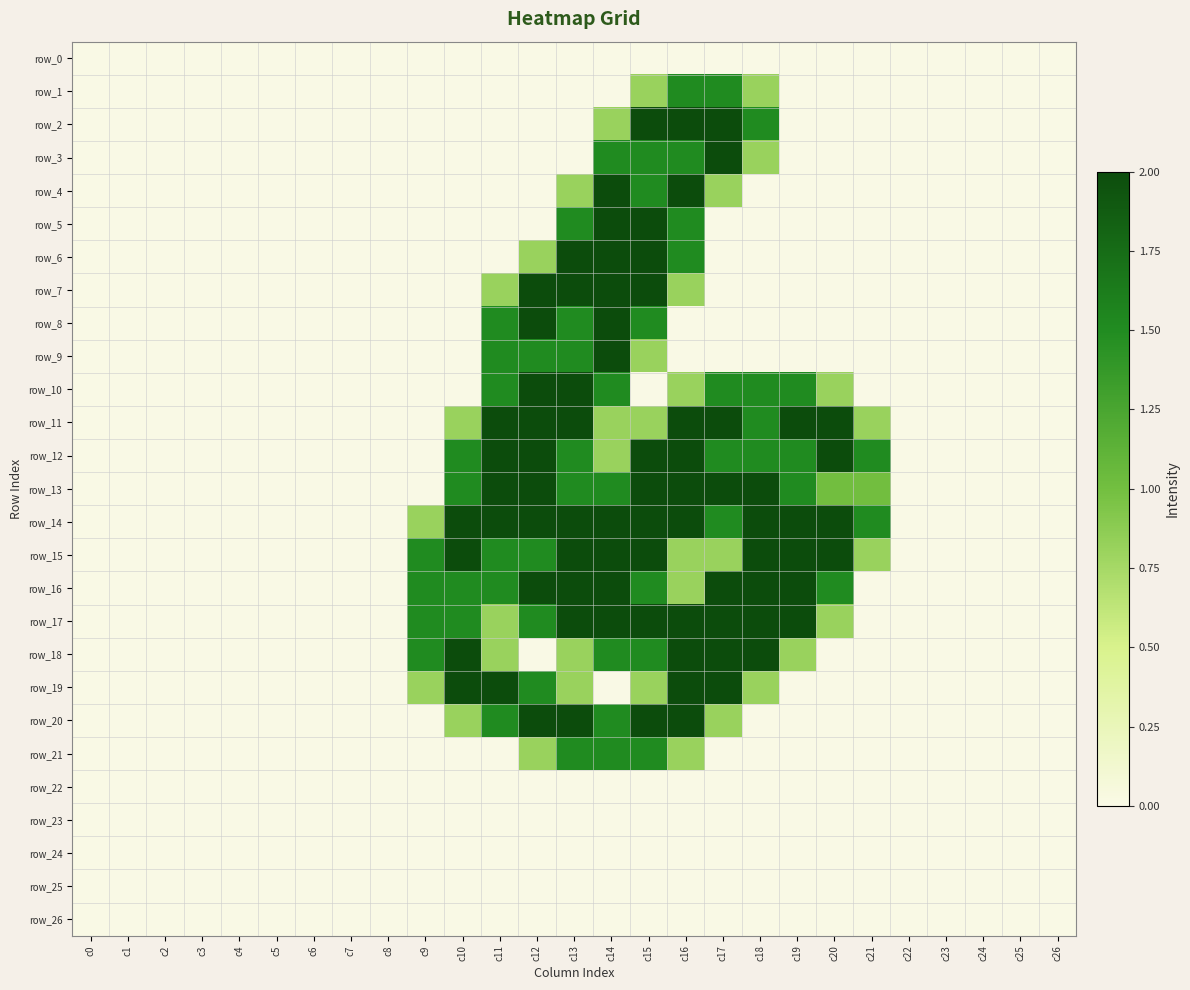

Reading right to left, extract all data points from this chart.

row_0: 0.0	0.0	0.0	0.0	0.0	0.0	0.0	0.0	0.0	0.0	0.0	0.0	0.0	0.0	0.0	0.0	0.0	0.0	0.0	0.0	0.0	0.0	0.0	0.0	0.0	0.0	0.0
row_1: 0.0	0.0	0.0	0.0	0.0	0.0	0.0	0.0	0.8	1.5	1.5	0.8	0.0	0.0	0.0	0.0	0.0	0.0	0.0	0.0	0.0	0.0	0.0	0.0	0.0	0.0	0.0
row_2: 0.0	0.0	0.0	0.0	0.0	0.0	0.0	0.0	1.5	2.0	2.0	2.0	0.8	0.0	0.0	0.0	0.0	0.0	0.0	0.0	0.0	0.0	0.0	0.0	0.0	0.0	0.0
row_3: 0.0	0.0	0.0	0.0	0.0	0.0	0.0	0.0	0.8	2.0	1.5	1.5	1.5	0.0	0.0	0.0	0.0	0.0	0.0	0.0	0.0	0.0	0.0	0.0	0.0	0.0	0.0
row_4: 0.0	0.0	0.0	0.0	0.0	0.0	0.0	0.0	0.0	0.8	2.0	1.5	2.0	0.8	0.0	0.0	0.0	0.0	0.0	0.0	0.0	0.0	0.0	0.0	0.0	0.0	0.0
row_5: 0.0	0.0	0.0	0.0	0.0	0.0	0.0	0.0	0.0	0.0	1.5	2.0	2.0	1.5	0.0	0.0	0.0	0.0	0.0	0.0	0.0	0.0	0.0	0.0	0.0	0.0	0.0
row_6: 0.0	0.0	0.0	0.0	0.0	0.0	0.0	0.0	0.0	0.0	1.5	2.0	2.0	2.0	0.8	0.0	0.0	0.0	0.0	0.0	0.0	0.0	0.0	0.0	0.0	0.0	0.0
row_7: 0.0	0.0	0.0	0.0	0.0	0.0	0.0	0.0	0.0	0.0	0.8	2.0	2.0	2.0	2.0	0.8	0.0	0.0	0.0	0.0	0.0	0.0	0.0	0.0	0.0	0.0	0.0
row_8: 0.0	0.0	0.0	0.0	0.0	0.0	0.0	0.0	0.0	0.0	0.0	1.5	2.0	1.5	2.0	1.5	0.0	0.0	0.0	0.0	0.0	0.0	0.0	0.0	0.0	0.0	0.0
row_9: 0.0	0.0	0.0	0.0	0.0	0.0	0.0	0.0	0.0	0.0	0.0	0.8	2.0	1.5	1.5	1.5	0.0	0.0	0.0	0.0	0.0	0.0	0.0	0.0	0.0	0.0	0.0
row_10: 0.0	0.0	0.0	0.0	0.0	0.0	0.8	1.5	1.5	1.5	0.8	0.0	1.5	2.0	2.0	1.5	0.0	0.0	0.0	0.0	0.0	0.0	0.0	0.0	0.0	0.0	0.0
row_11: 0.0	0.0	0.0	0.0	0.0	0.8	2.0	2.0	1.5	2.0	2.0	0.8	0.8	2.0	2.0	2.0	0.8	0.0	0.0	0.0	0.0	0.0	0.0	0.0	0.0	0.0	0.0
row_12: 0.0	0.0	0.0	0.0	0.0	1.5	2.0	1.5	1.5	1.5	2.0	2.0	0.8	1.5	2.0	2.0	1.5	0.0	0.0	0.0	0.0	0.0	0.0	0.0	0.0	0.0	0.0
row_13: 0.0	0.0	0.0	0.0	0.0	1.0	1.0	1.5	2.0	2.0	2.0	2.0	1.5	1.5	2.0	2.0	1.5	0.0	0.0	0.0	0.0	0.0	0.0	0.0	0.0	0.0	0.0
row_14: 0.0	0.0	0.0	0.0	0.0	1.5	2.0	2.0	2.0	1.5	2.0	2.0	2.0	2.0	2.0	2.0	2.0	0.8	0.0	0.0	0.0	0.0	0.0	0.0	0.0	0.0	0.0
row_15: 0.0	0.0	0.0	0.0	0.0	0.8	2.0	2.0	2.0	0.8	0.8	2.0	2.0	2.0	1.5	1.5	2.0	1.5	0.0	0.0	0.0	0.0	0.0	0.0	0.0	0.0	0.0
row_16: 0.0	0.0	0.0	0.0	0.0	0.0	1.5	2.0	2.0	2.0	0.8	1.5	2.0	2.0	2.0	1.5	1.5	1.5	0.0	0.0	0.0	0.0	0.0	0.0	0.0	0.0	0.0
row_17: 0.0	0.0	0.0	0.0	0.0	0.0	0.8	2.0	2.0	2.0	2.0	2.0	2.0	2.0	1.5	0.8	1.5	1.5	0.0	0.0	0.0	0.0	0.0	0.0	0.0	0.0	0.0
row_18: 0.0	0.0	0.0	0.0	0.0	0.0	0.0	0.8	2.0	2.0	2.0	1.5	1.5	0.8	0.0	0.8	2.0	1.5	0.0	0.0	0.0	0.0	0.0	0.0	0.0	0.0	0.0
row_19: 0.0	0.0	0.0	0.0	0.0	0.0	0.0	0.0	0.8	2.0	2.0	0.8	0.0	0.8	1.5	2.0	2.0	0.8	0.0	0.0	0.0	0.0	0.0	0.0	0.0	0.0	0.0
row_20: 0.0	0.0	0.0	0.0	0.0	0.0	0.0	0.0	0.0	0.8	2.0	2.0	1.5	2.0	2.0	1.5	0.8	0.0	0.0	0.0	0.0	0.0	0.0	0.0	0.0	0.0	0.0
row_21: 0.0	0.0	0.0	0.0	0.0	0.0	0.0	0.0	0.0	0.0	0.8	1.5	1.5	1.5	0.8	0.0	0.0	0.0	0.0	0.0	0.0	0.0	0.0	0.0	0.0	0.0	0.0
row_22: 0.0	0.0	0.0	0.0	0.0	0.0	0.0	0.0	0.0	0.0	0.0	0.0	0.0	0.0	0.0	0.0	0.0	0.0	0.0	0.0	0.0	0.0	0.0	0.0	0.0	0.0	0.0
row_23: 0.0	0.0	0.0	0.0	0.0	0.0	0.0	0.0	0.0	0.0	0.0	0.0	0.0	0.0	0.0	0.0	0.0	0.0	0.0	0.0	0.0	0.0	0.0	0.0	0.0	0.0	0.0
row_24: 0.0	0.0	0.0	0.0	0.0	0.0	0.0	0.0	0.0	0.0	0.0	0.0	0.0	0.0	0.0	0.0	0.0	0.0	0.0	0.0	0.0	0.0	0.0	0.0	0.0	0.0	0.0
row_25: 0.0	0.0	0.0	0.0	0.0	0.0	0.0	0.0	0.0	0.0	0.0	0.0	0.0	0.0	0.0	0.0	0.0	0.0	0.0	0.0	0.0	0.0	0.0	0.0	0.0	0.0	0.0
row_26: 0.0	0.0	0.0	0.0	0.0	0.0	0.0	0.0	0.0	0.0	0.0	0.0	0.0	0.0	0.0	0.0	0.0	0.0	0.0	0.0	0.0	0.0	0.0	0.0	0.0	0.0	0.0